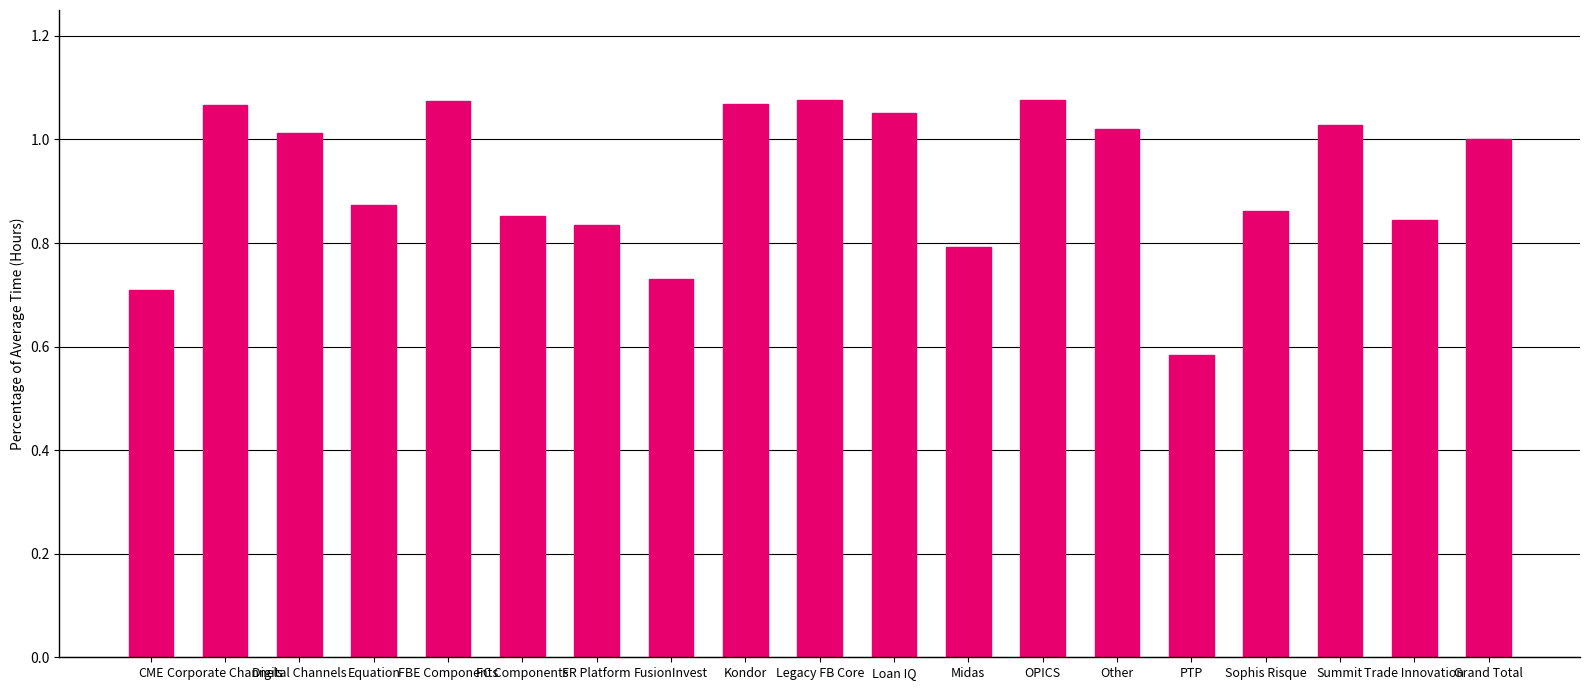

Where is the data nearest to the value 0?

PTP